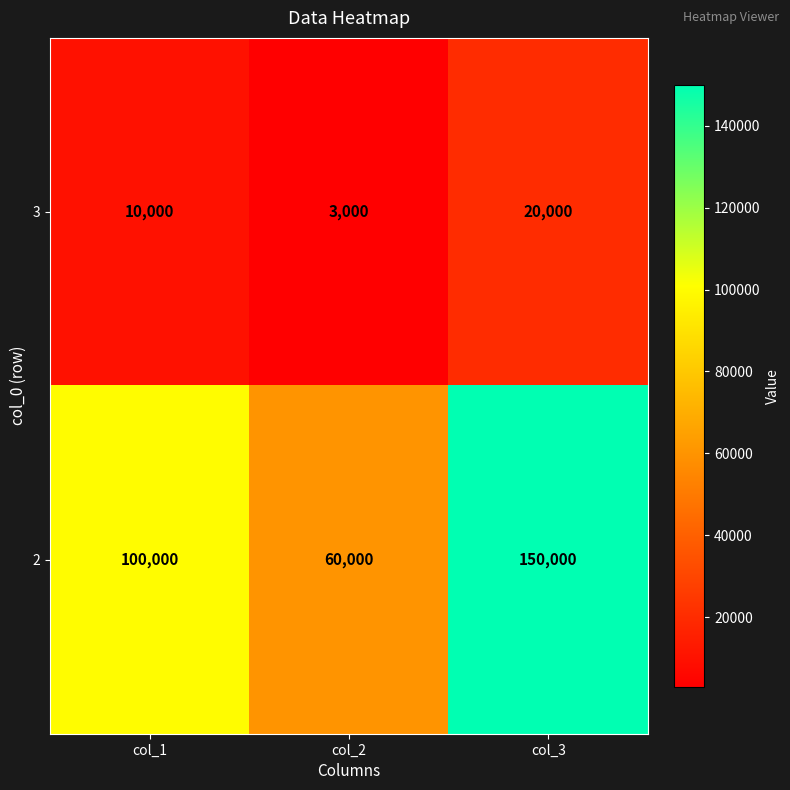

Where is 2 nearest to the value 105000?

col_1